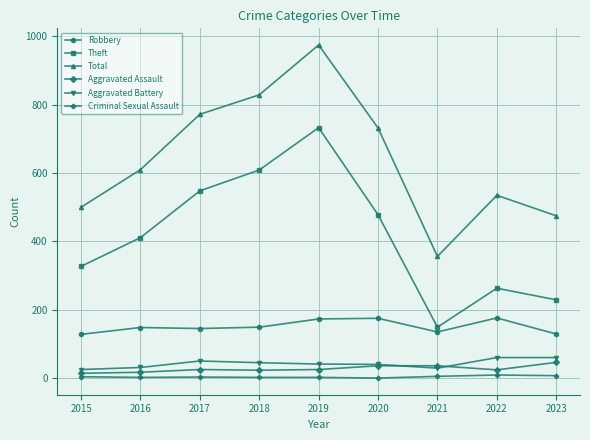

The Aggravated Assault series shows 14 at 2015. True or false?

True